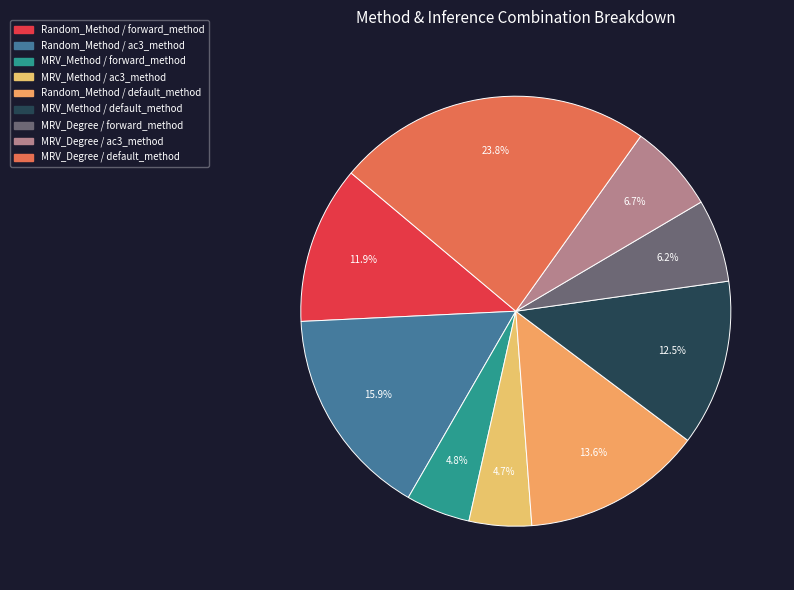

To the nearest percent, what percentage of the pie is MRV_Degree / default_method?

24%